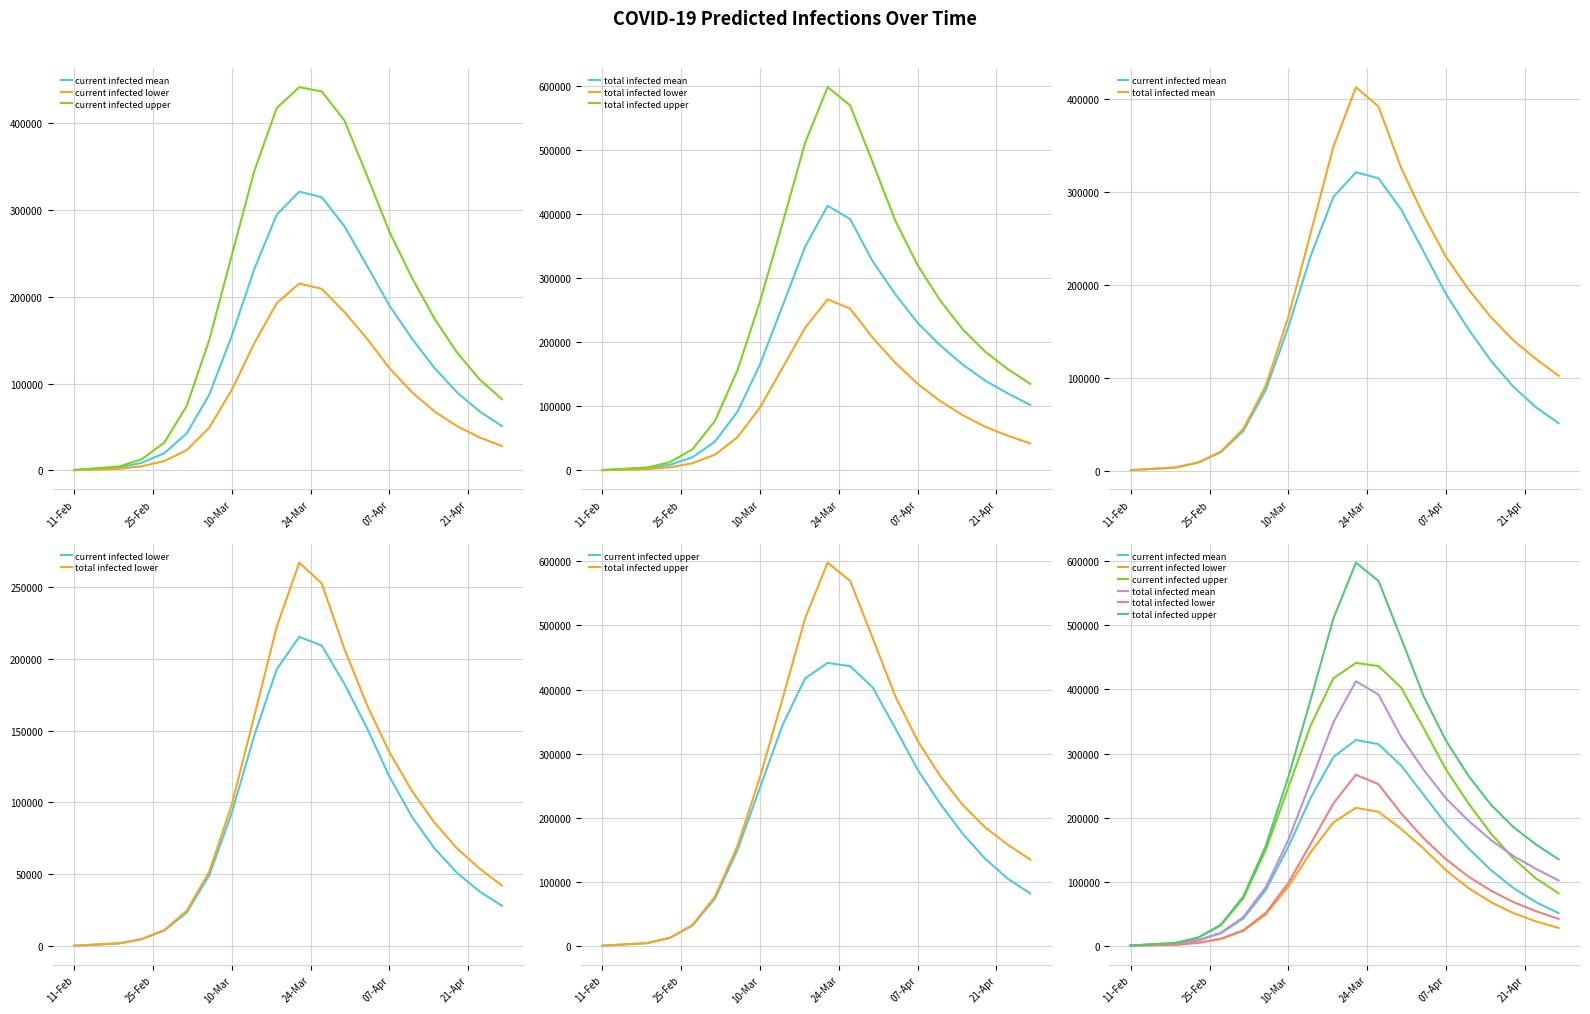

What is the sum of all total infected upper values?

4767806